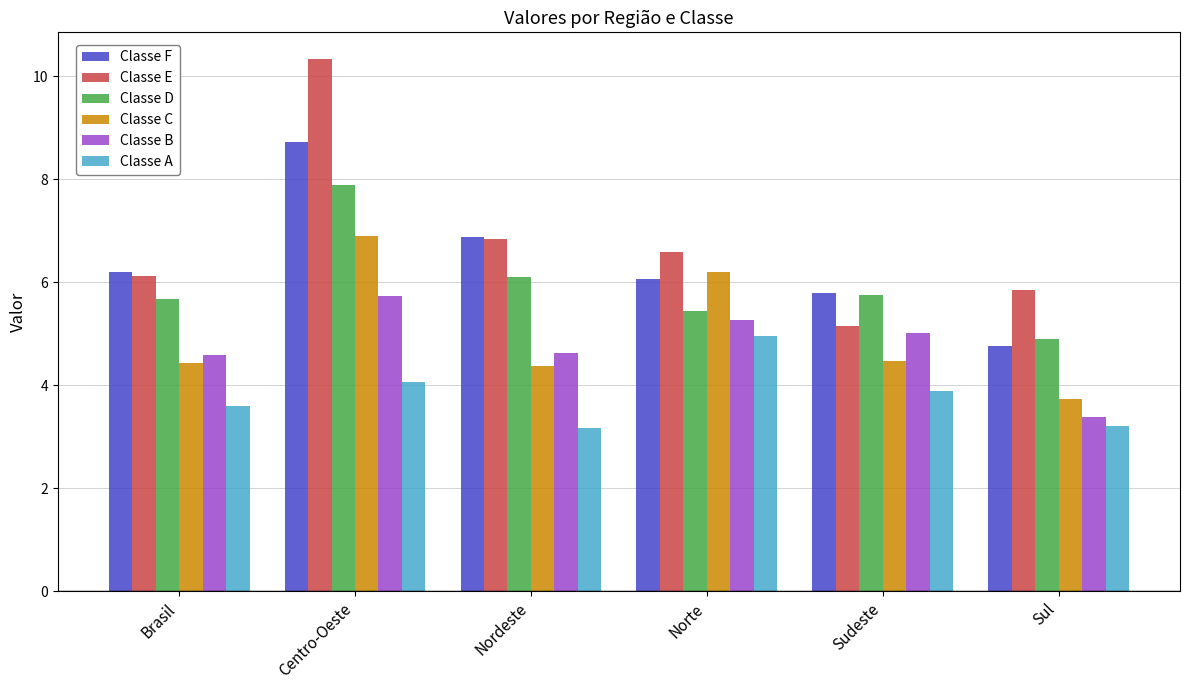

At which category does the chart reach its peak across all series?

Centro-Oeste